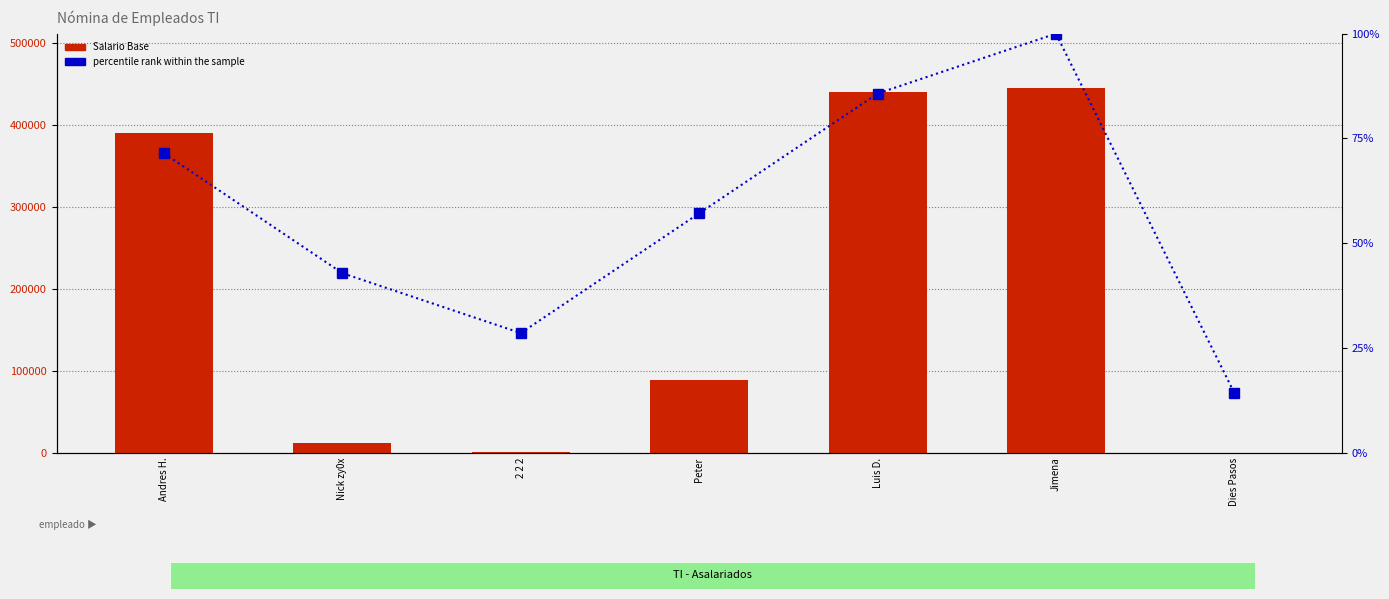

At which category is the sum across all series the highest?

Jimena